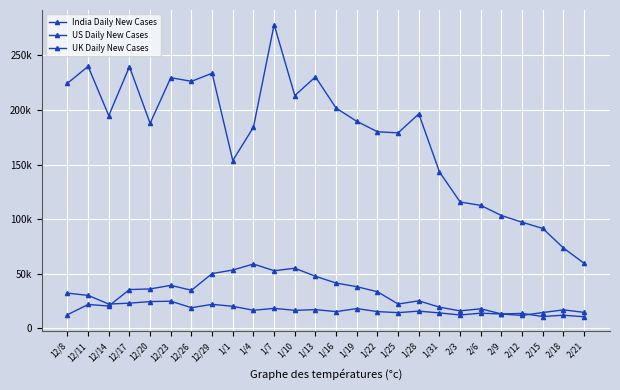

Is the value of UK Daily New Cases at 1/13 greater than the value of India Daily New Cases at 1/31?

Yes